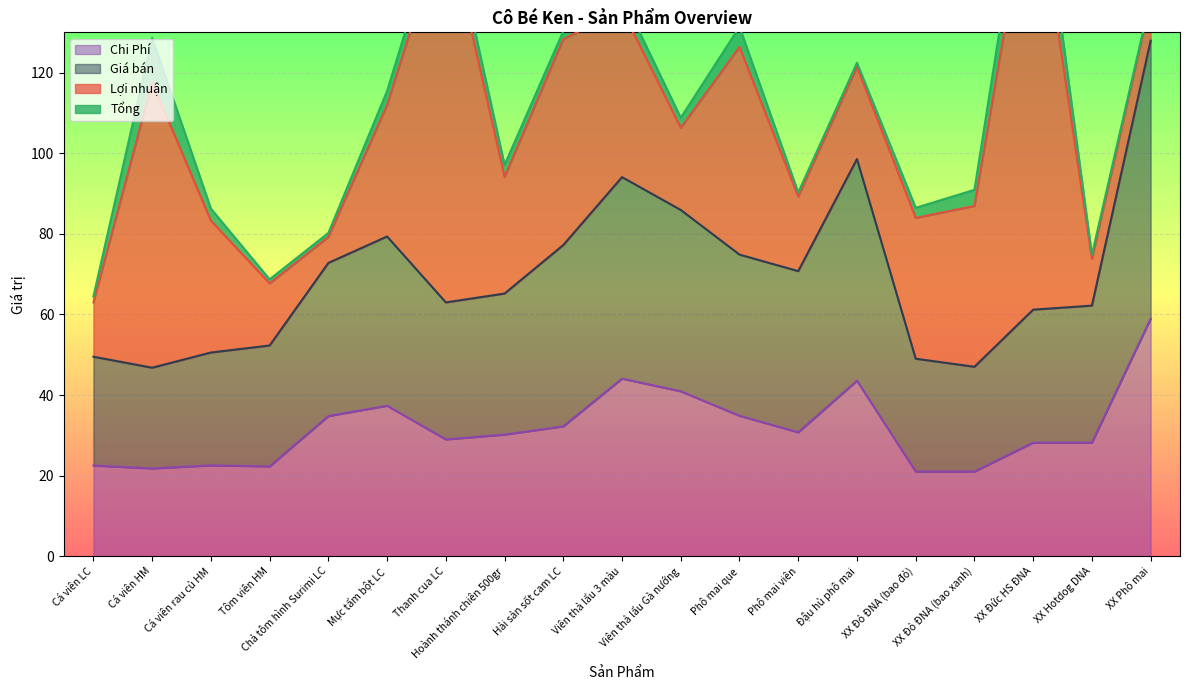

What is the minimum value for Giá bán?

46.8